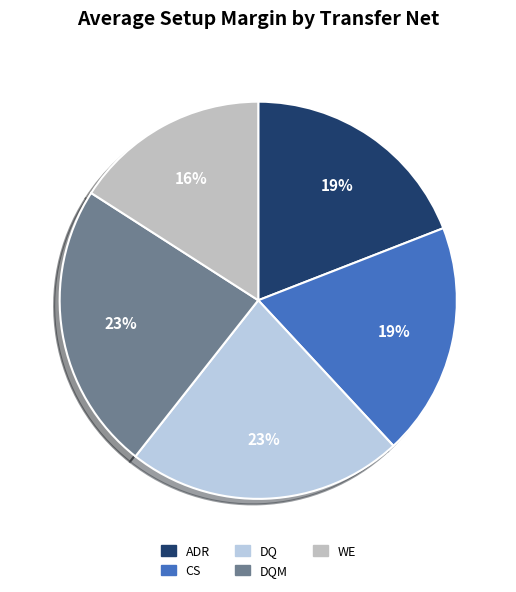

How many slices are in this pie chart?

5